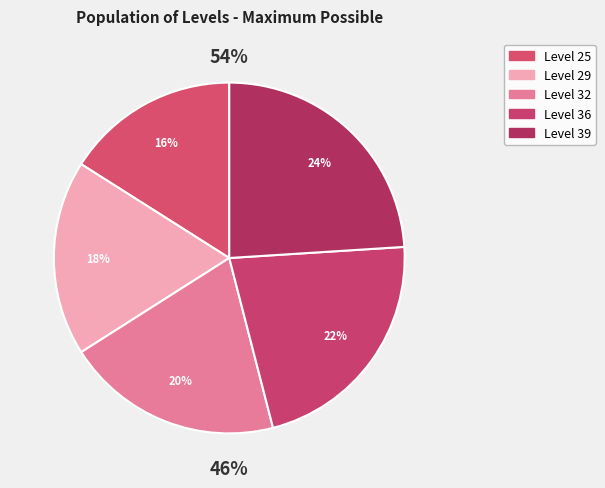

Rank the categories by value from highest to lowest.

39, 36, 32, 29, 25